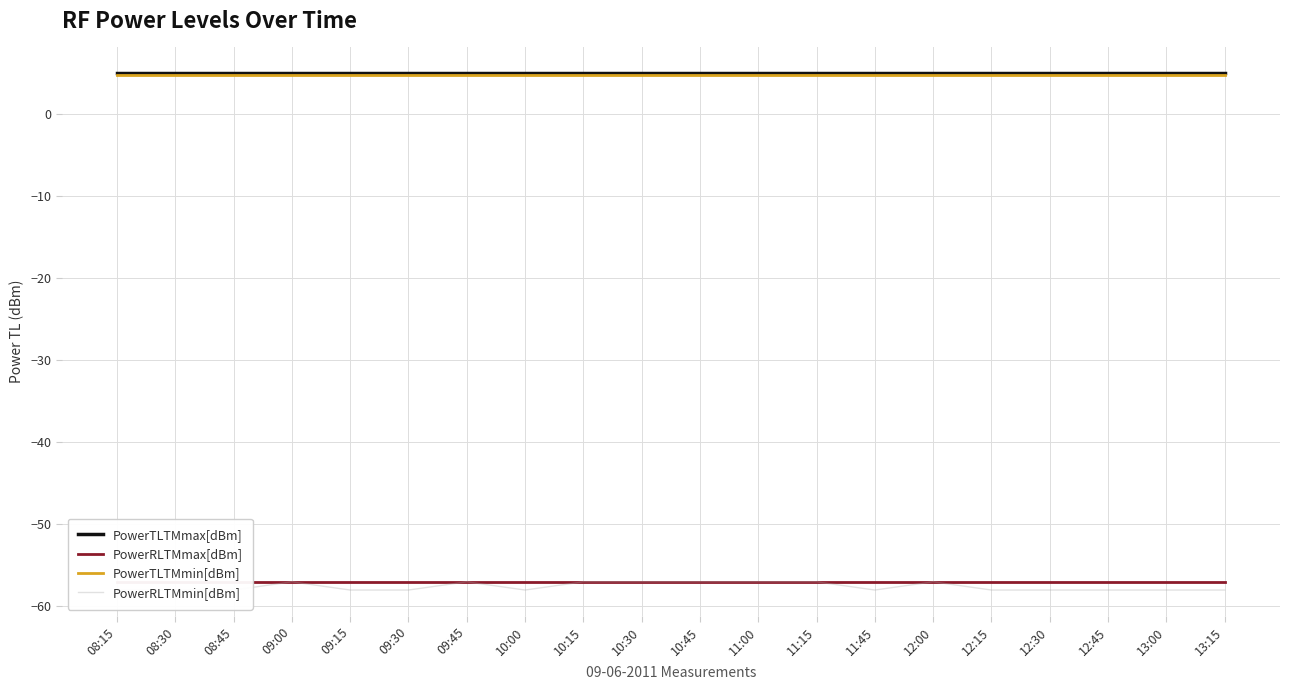

What are all the series names shown in the legend?

PowerTLTMmax[dBm], PowerRLTMmax[dBm], PowerTLTMmin[dBm], PowerRLTMmin[dBm]